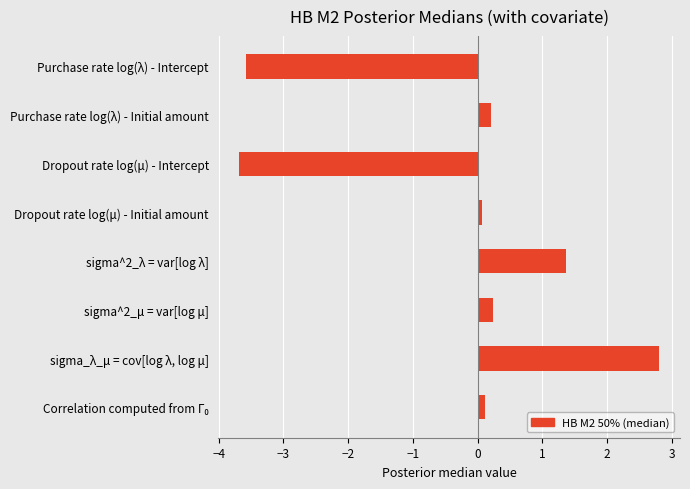

Reading top to bottom, extract all data points from this chart.

-3.6	0.2	-3.7	0.1	1.4	0.2	2.8	0.1